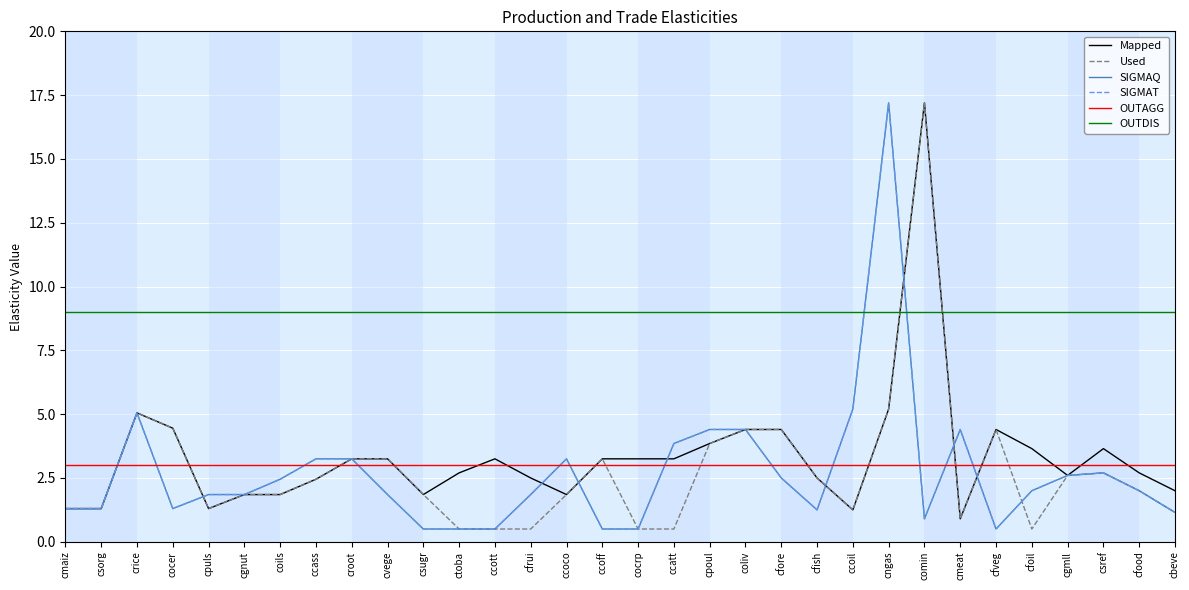

What position from the left is ctoba?

12